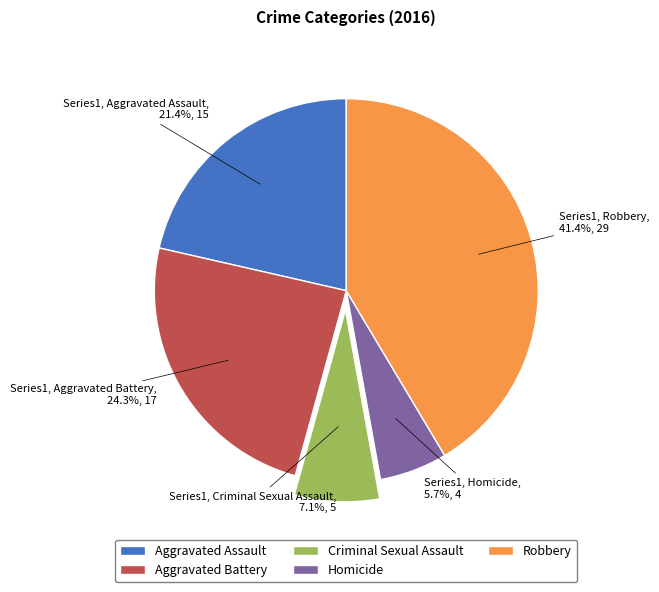

What percentage is the Homicide slice, to the nearest percent?

6%